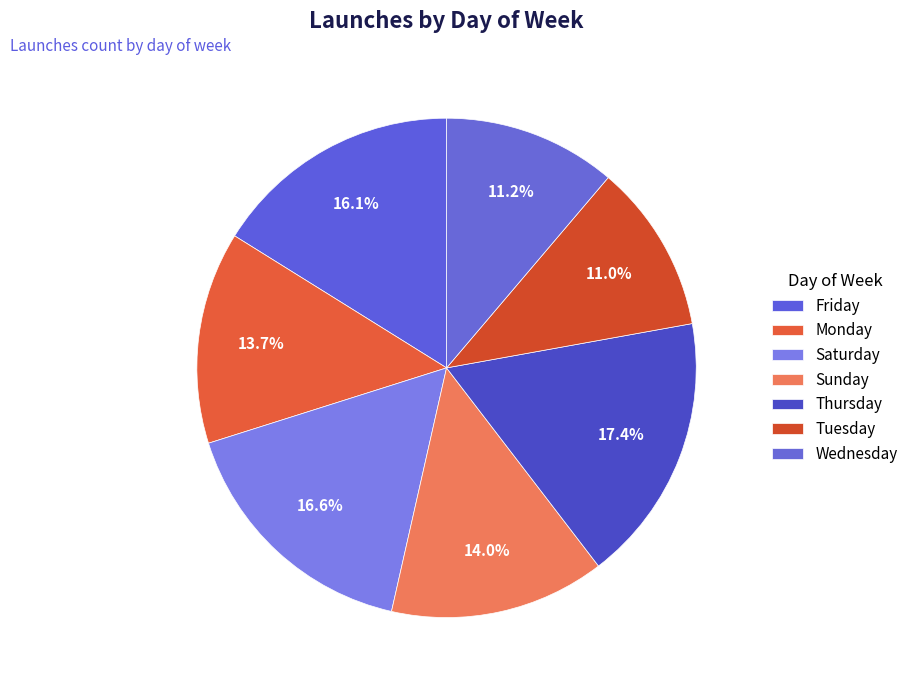

Does any single category account for the majority?

No